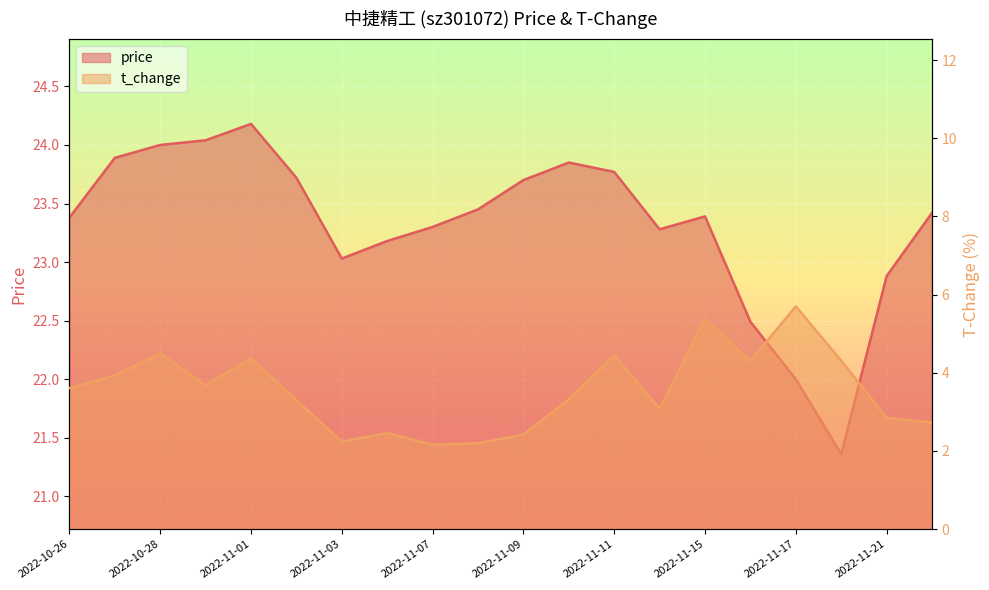

What is the minimum value for t_change?

2.2